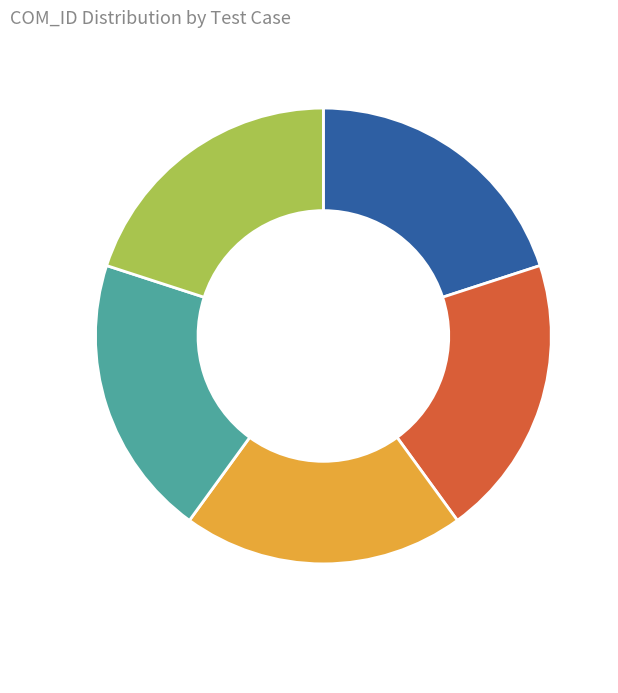

Is there a majority slice in this chart?

No